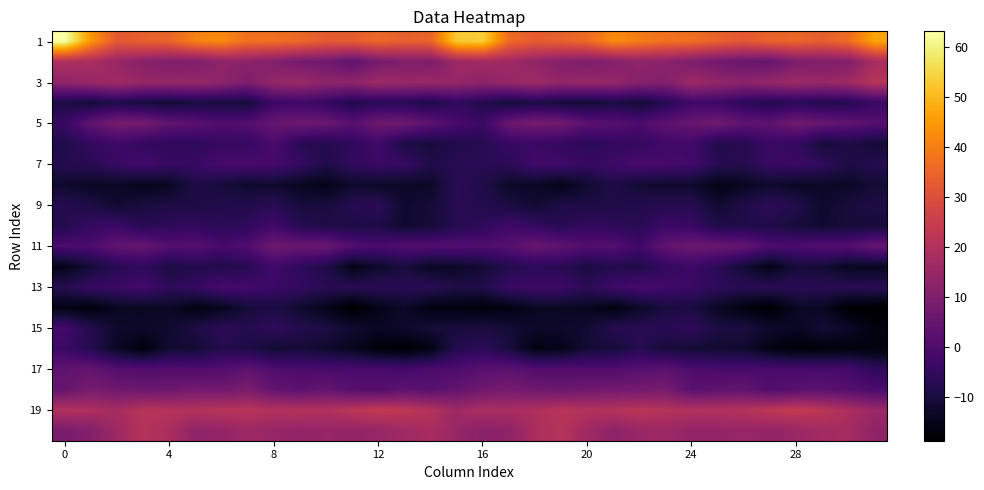

What is the minimum value shown in the chart?

-18.7